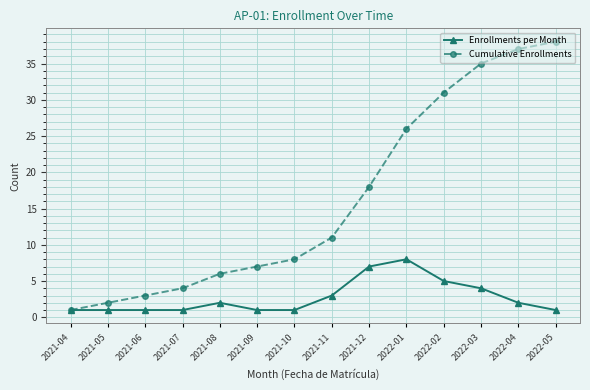

True or false: Enrollments per Month has a value of 1 at 2021-05.

True